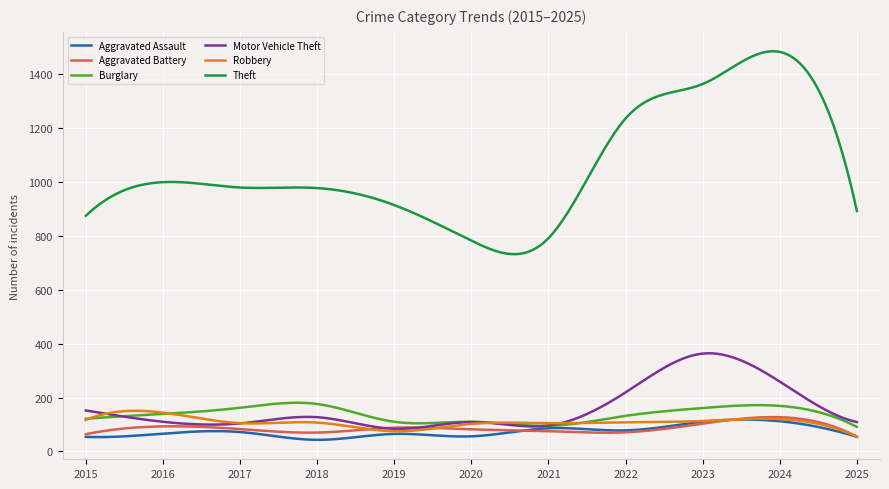

True or false: Theft and Robbery cross at least once.

False